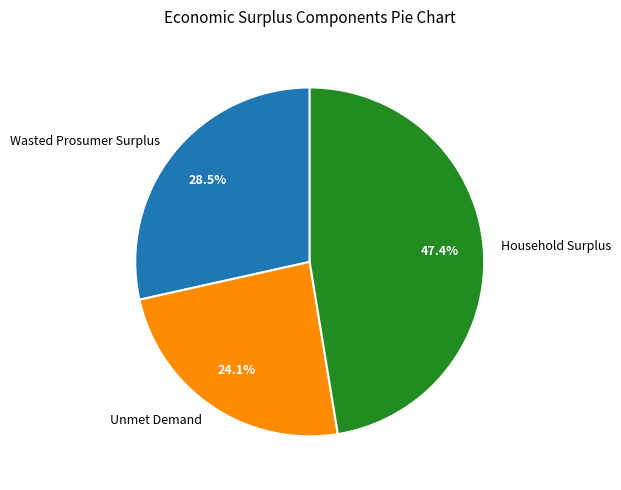

To the nearest percent, what is the average slice percentage?

33%